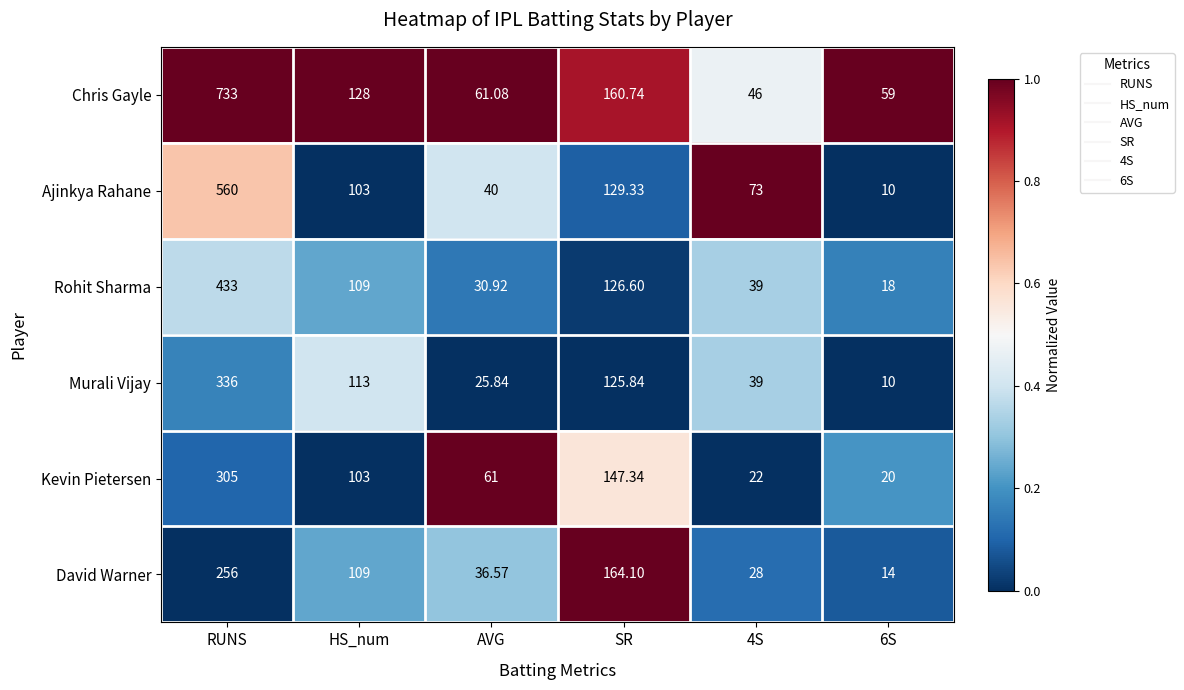

List the series in order of their peak value, highest first.

Chris Gayle, Ajinkya Rahane, Rohit Sharma, Murali Vijay, Kevin Pietersen, David Warner